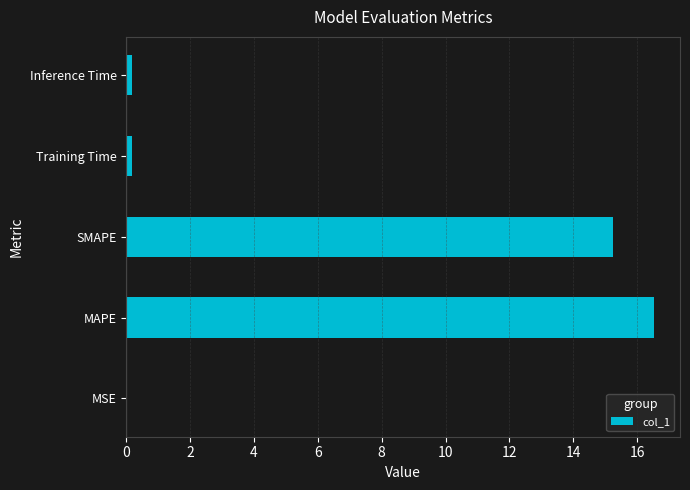

Is it true that the value at SMAPE is 15.3?

True